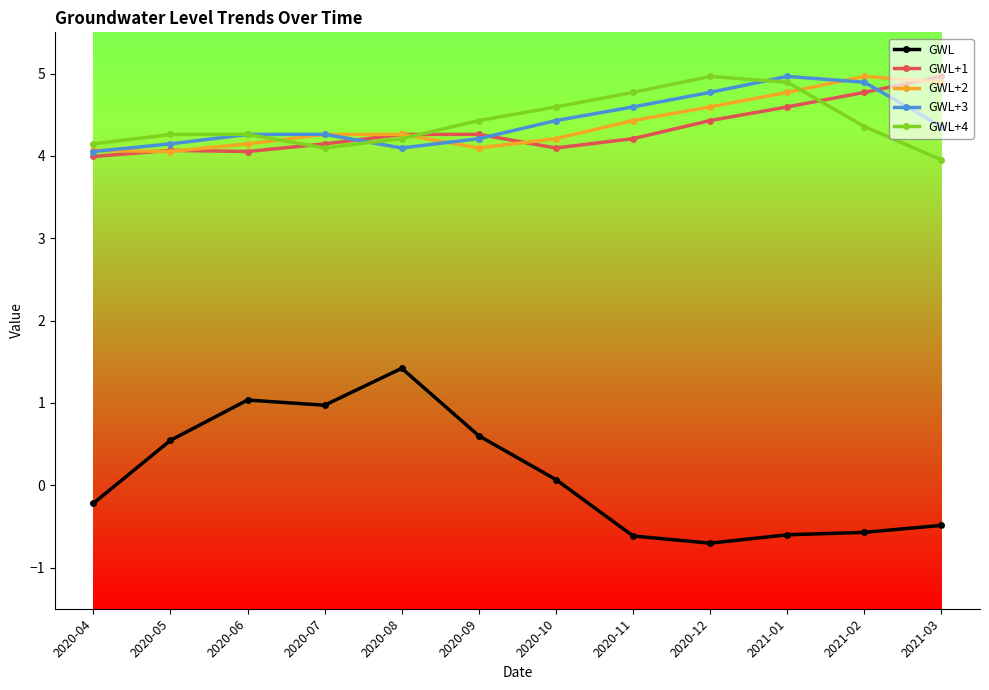

What is the highest value of the GWL+2 series?

5.0